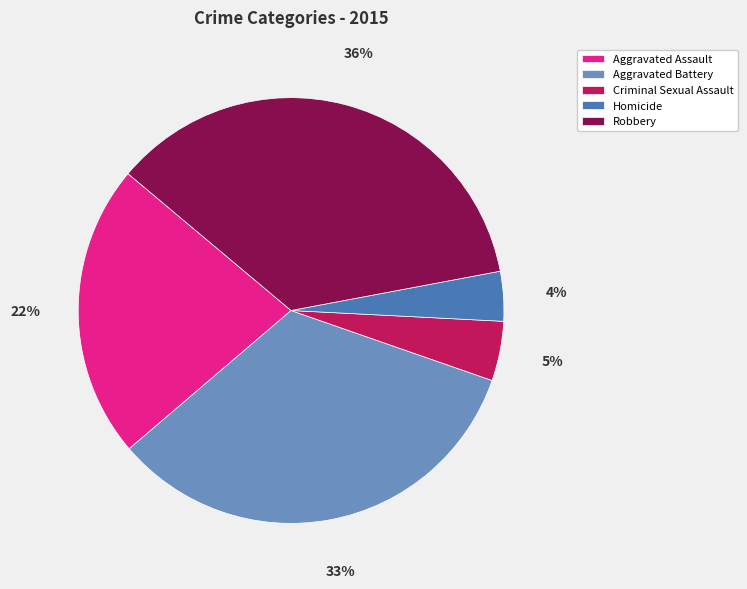

Rank the categories by value from lowest to highest.

Homicide, Criminal Sexual Assault, Aggravated Assault, Aggravated Battery, Robbery